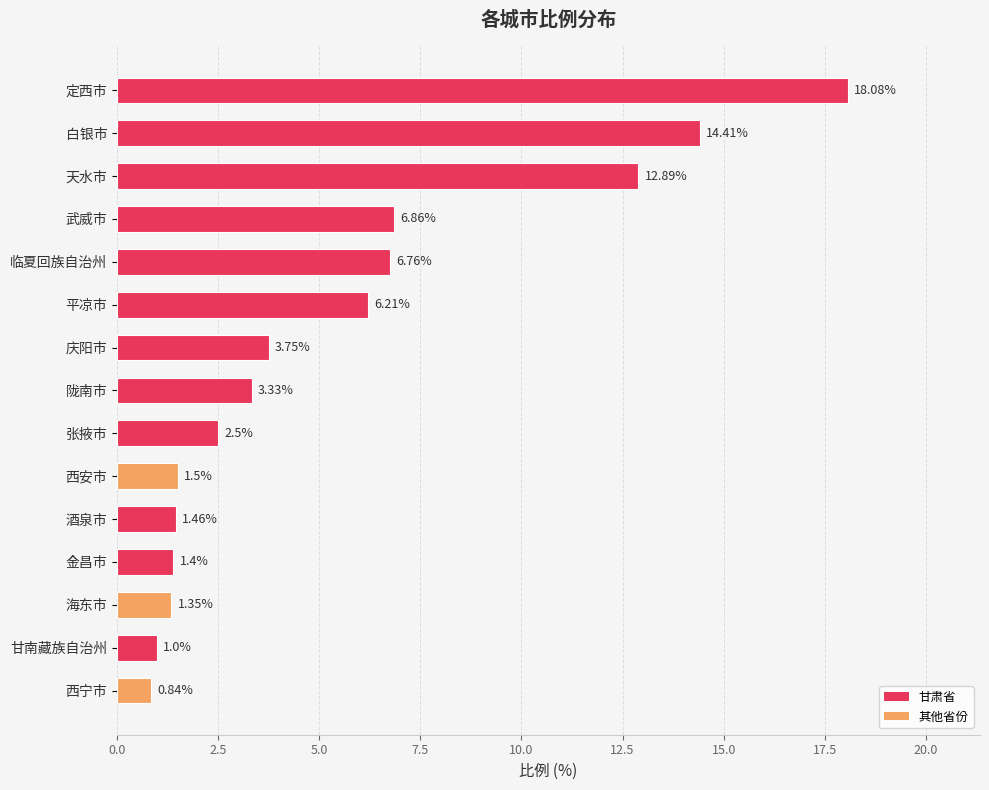

What is the ratio of the value at 武威市 to the value at 张掖市?

2.7